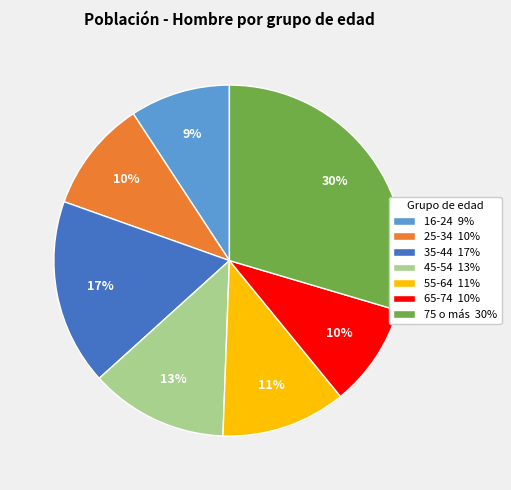

To the nearest percent, what is the difference between the 55-64 11% and 35-44 17% slice percentages?

6%